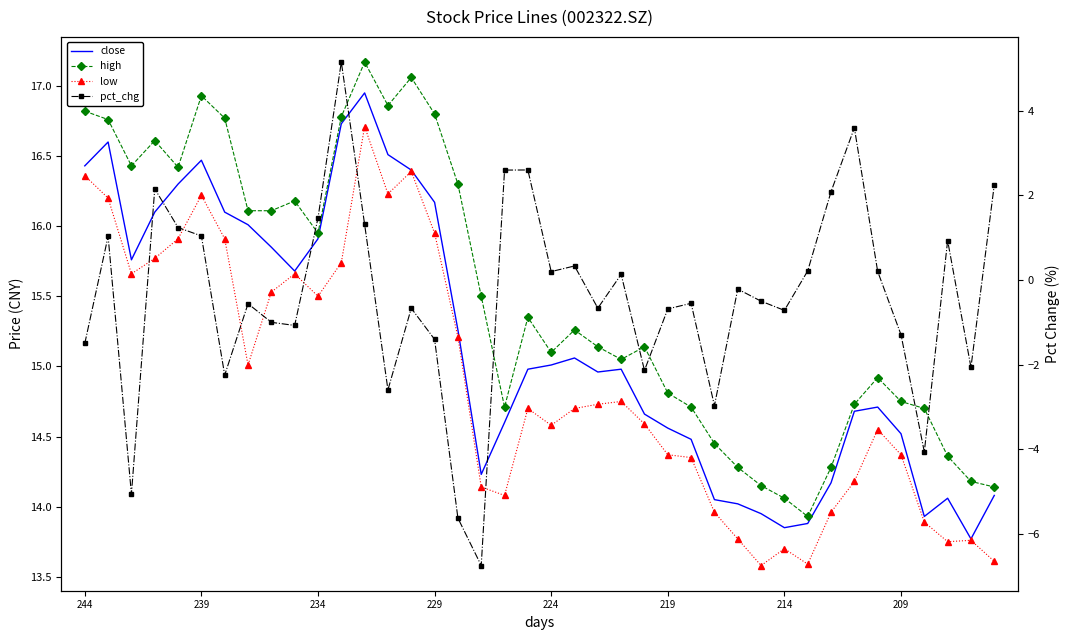

How many values in the close series exceed 14?

35